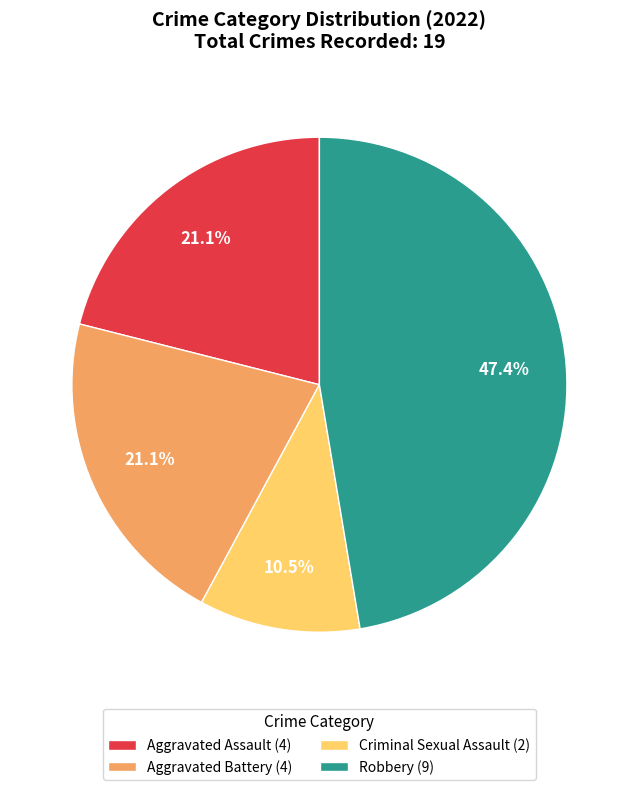

Is Robbery (9) the majority of the pie?

No